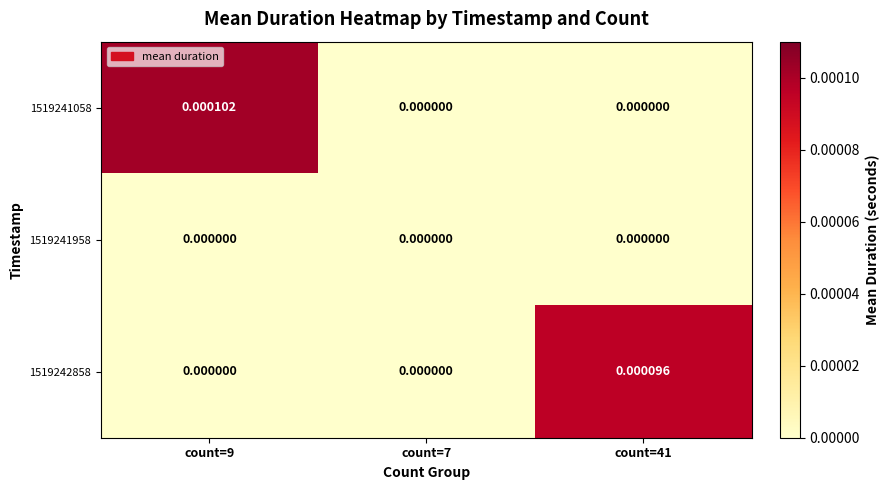

Is the value of 1519241058 at count=41 greater than the value of 1519242858 at count=41?

No